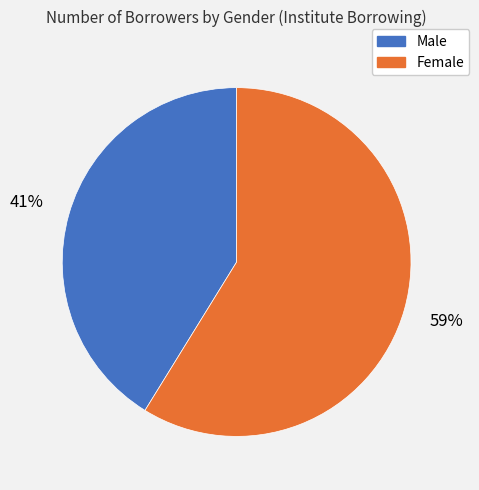

True or false: Male accounts for 50% of the total.

False